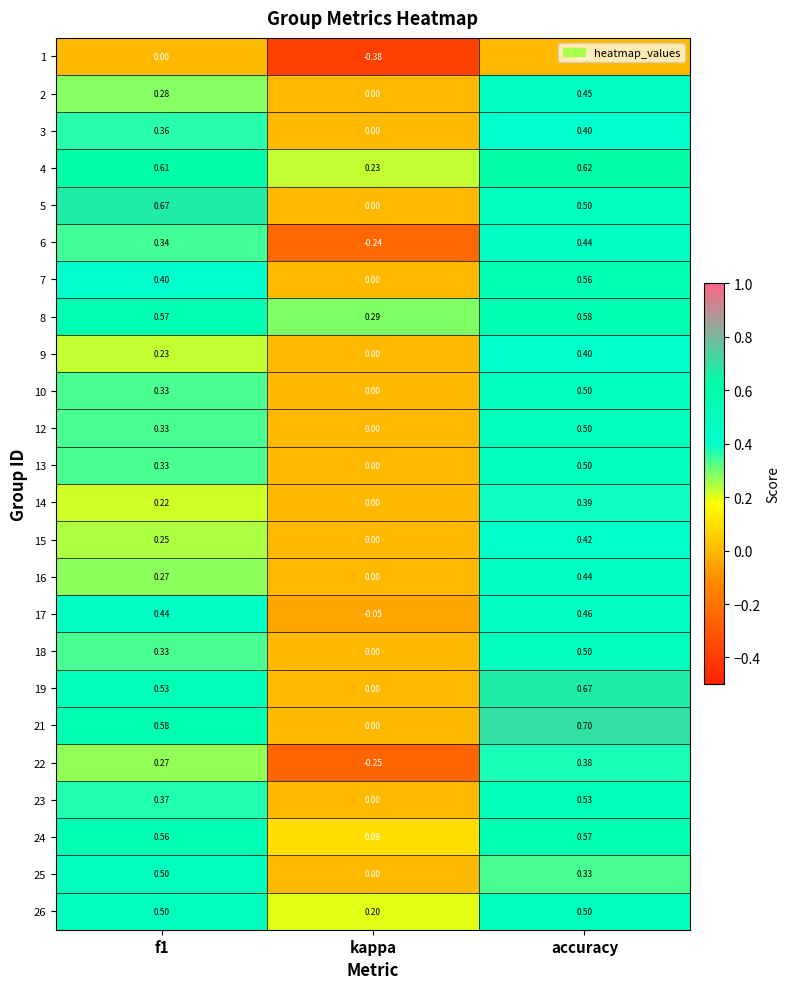

Which series has the largest total across all categories?

4